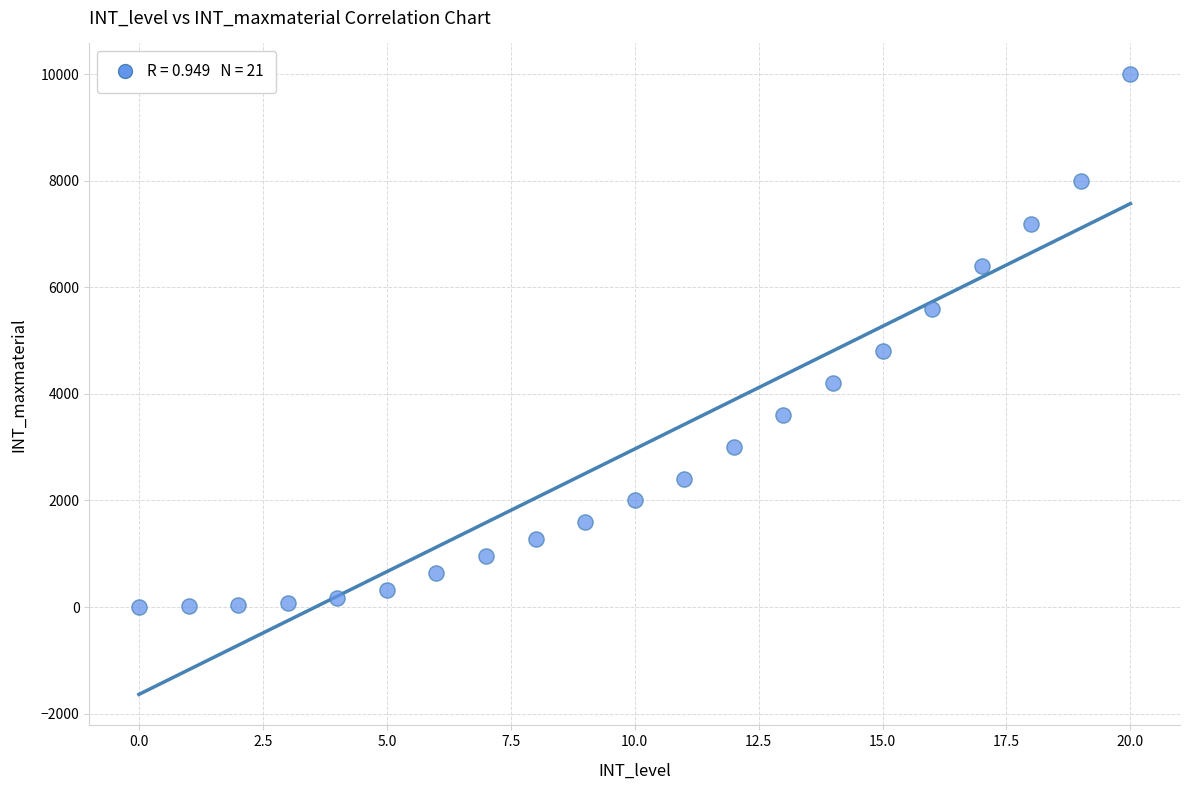

What Y value in the scatter plot is closest to 4999?

4800